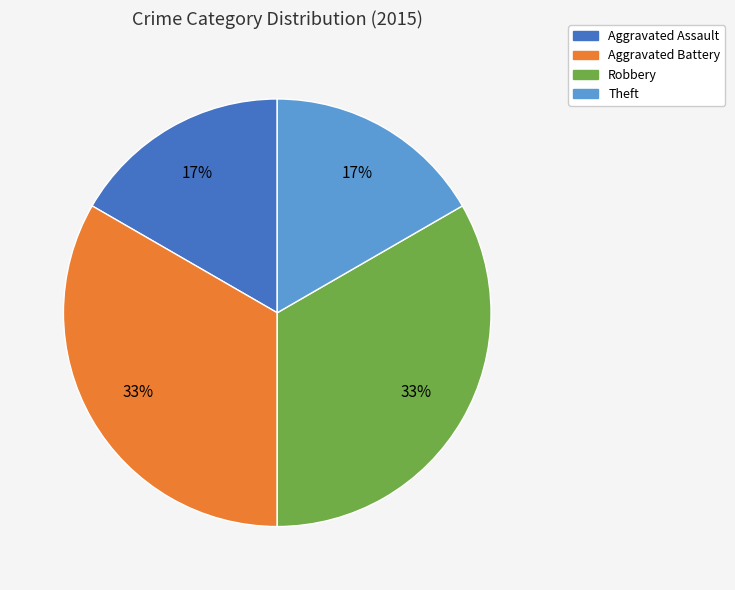

How many segments does this pie chart have?

4